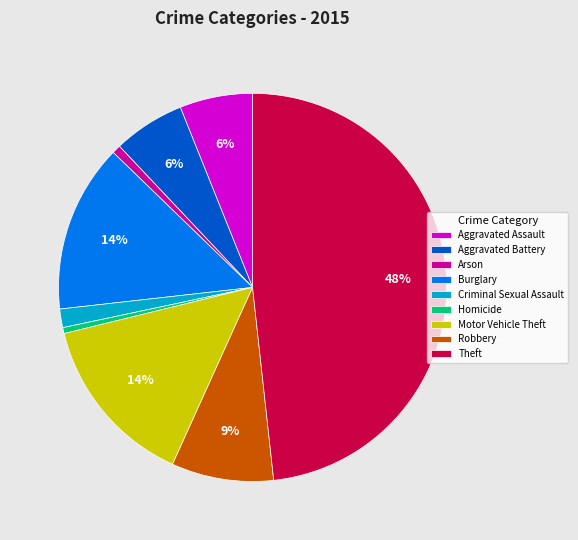

Which slice is the largest?

Theft